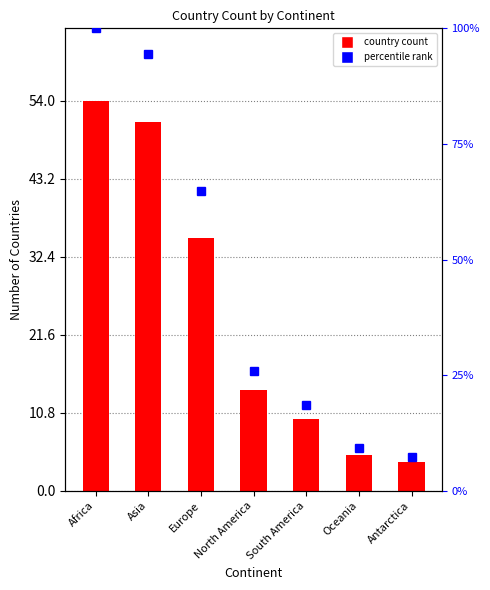

The value at Europe is 11. True or false?

False